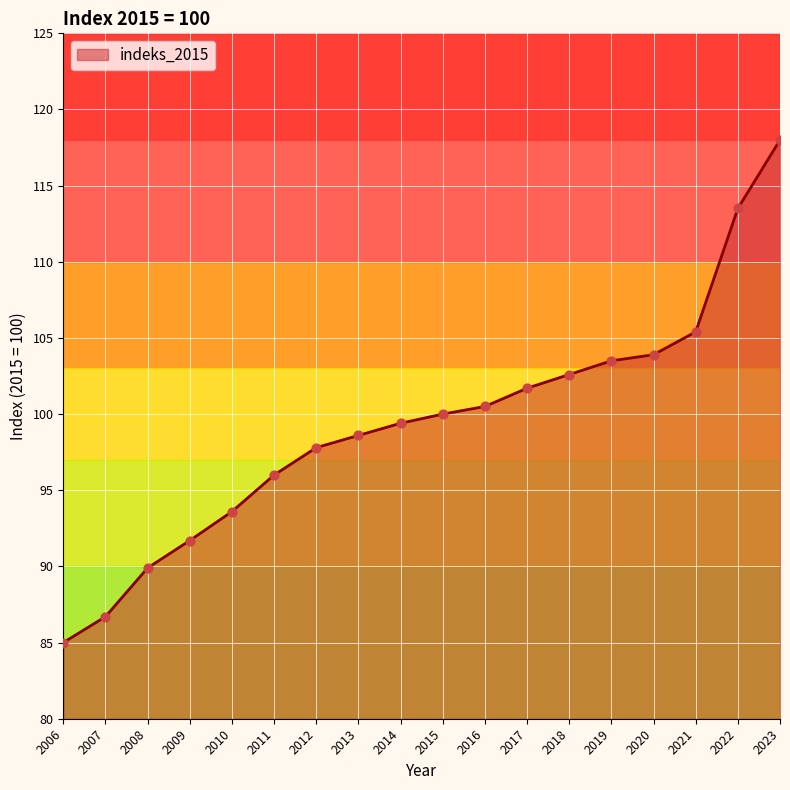

Which has a higher value, 2013 or 2009?

2013